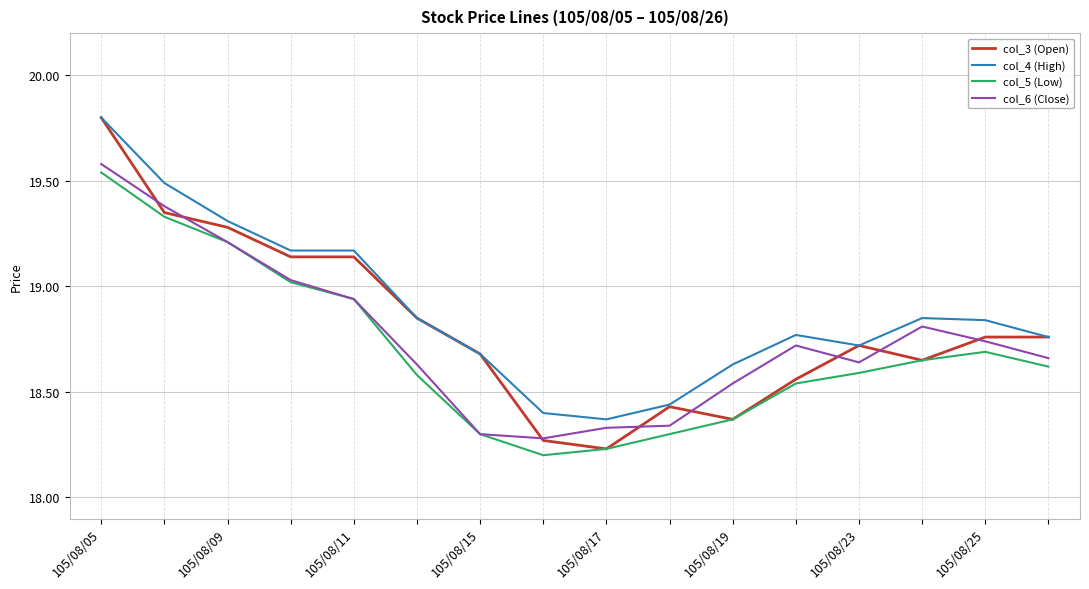

What is the greatest value displayed?

19.8